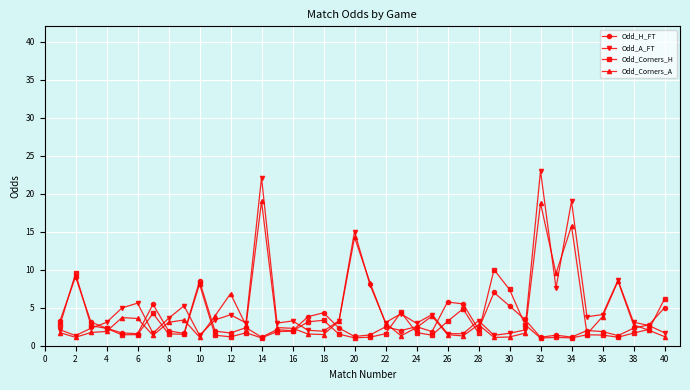

How many distinct data groups are displayed?

4